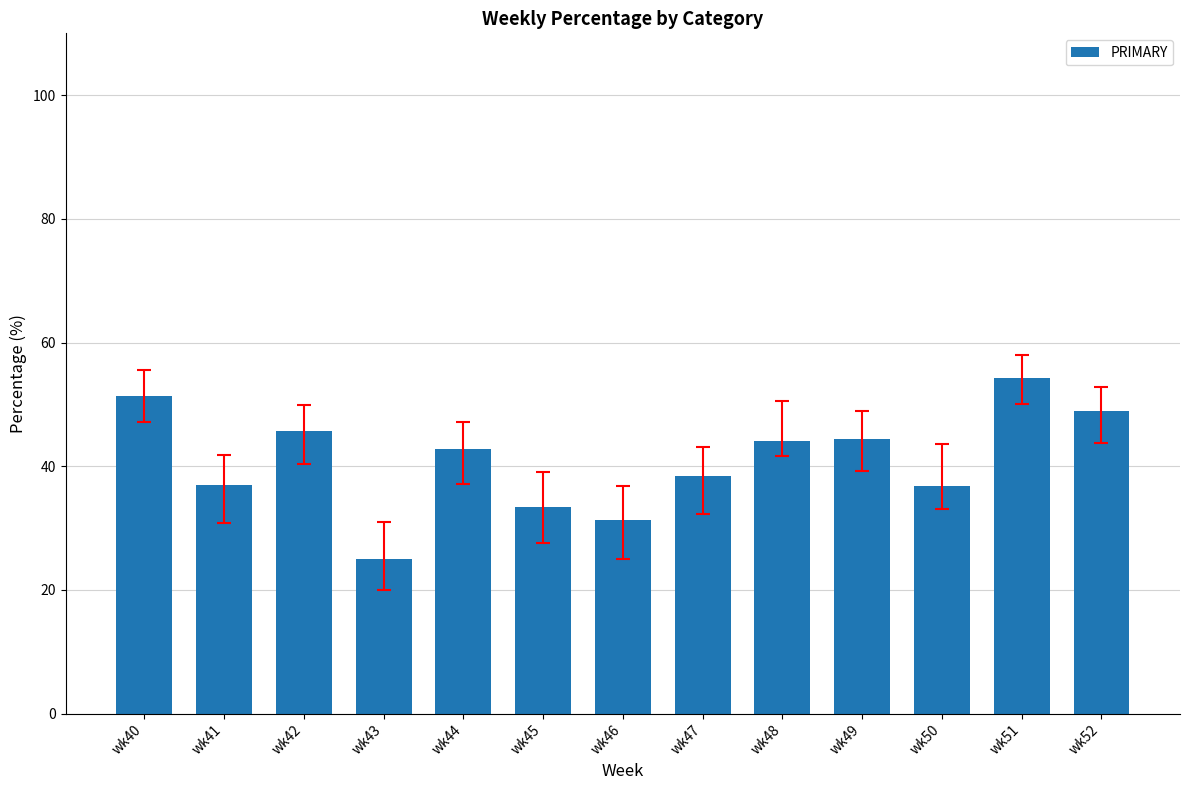

Count the number of categories in the chart.

13